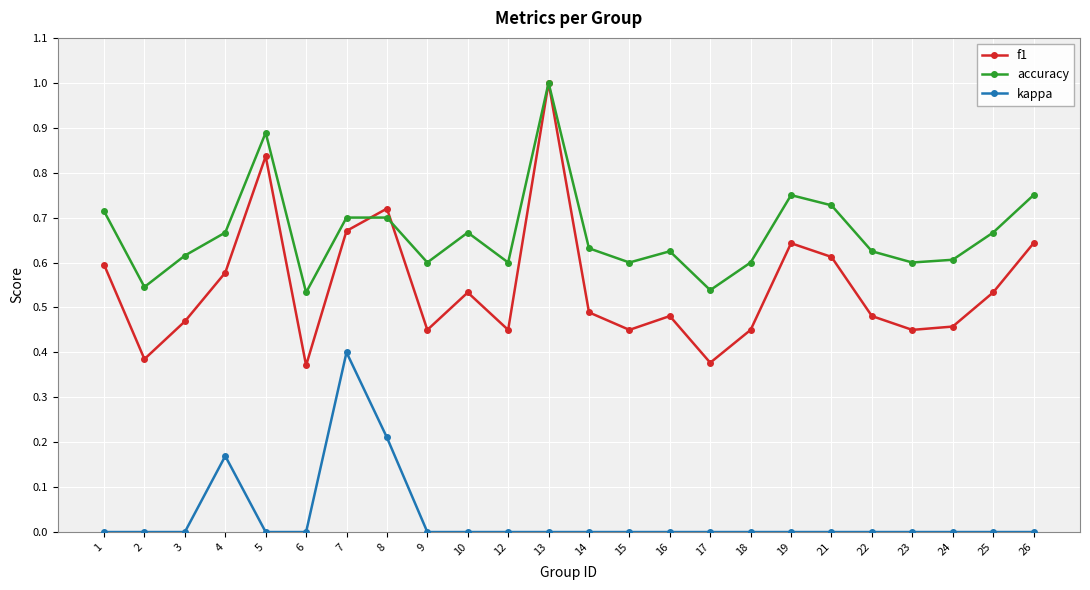

The f1 series shows 0.9 at 21. True or false?

False